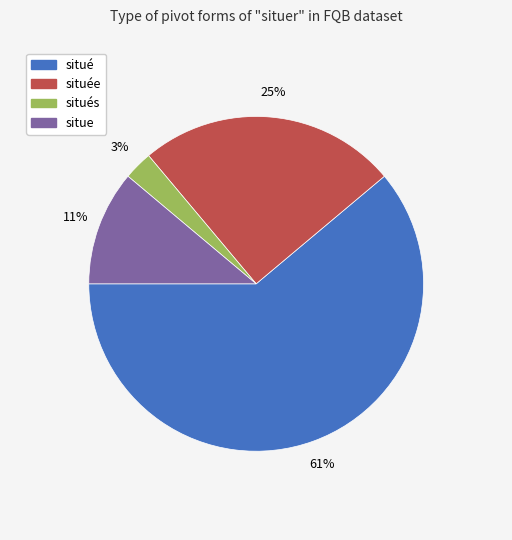

Rank the categories by value from lowest to highest.

situés, situe, située, situé